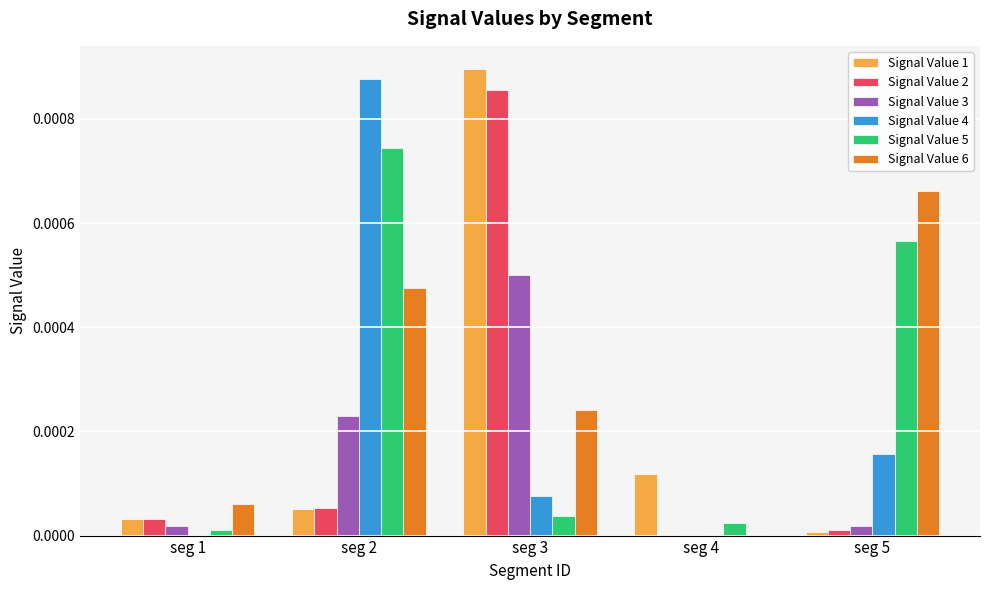

True or false: Signal Value 3 has a value of 0.0 at seg 4.

True